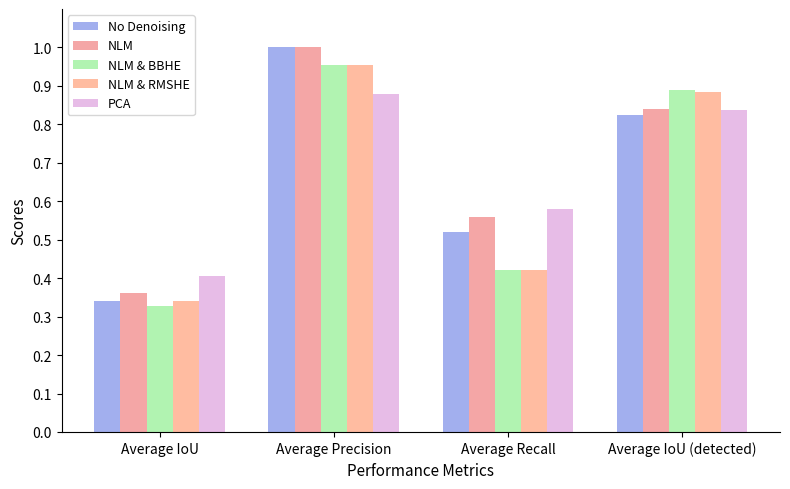

How many data points does each series have?

4